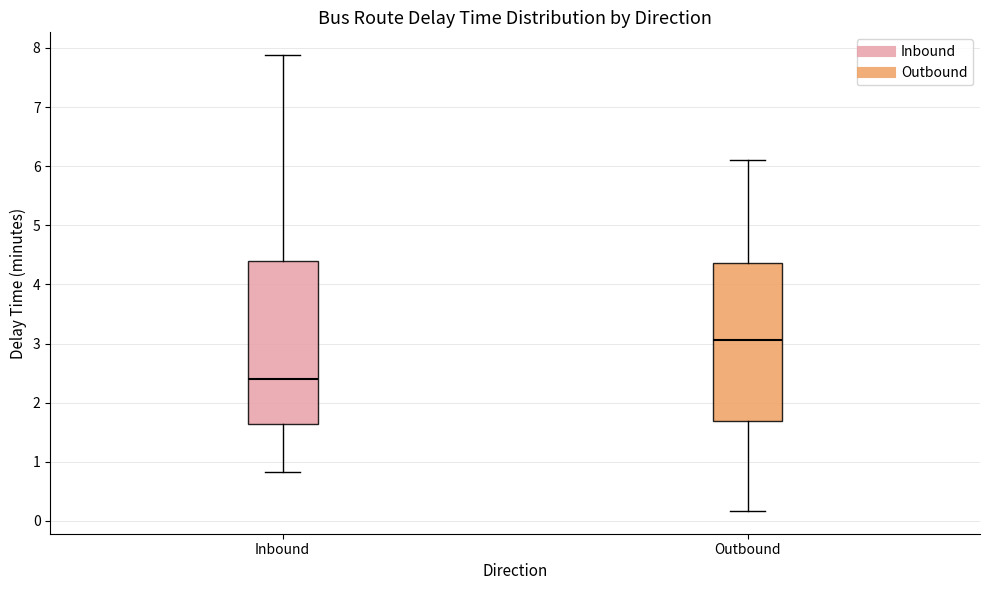

Reading left to right, transcribe this box plot: for each box, give where its median line is, the range the box spans, and where its two whiskers end, as read against the y-axis. The values are not printed on the chart, so give them approximately, as read against the axis.

Inbound: median 2.4, box 1.6 to 4.4, whiskers 0.8 to 7.9
Outbound: median 3.1, box 1.7 to 4.4, whiskers 0.2 to 6.1